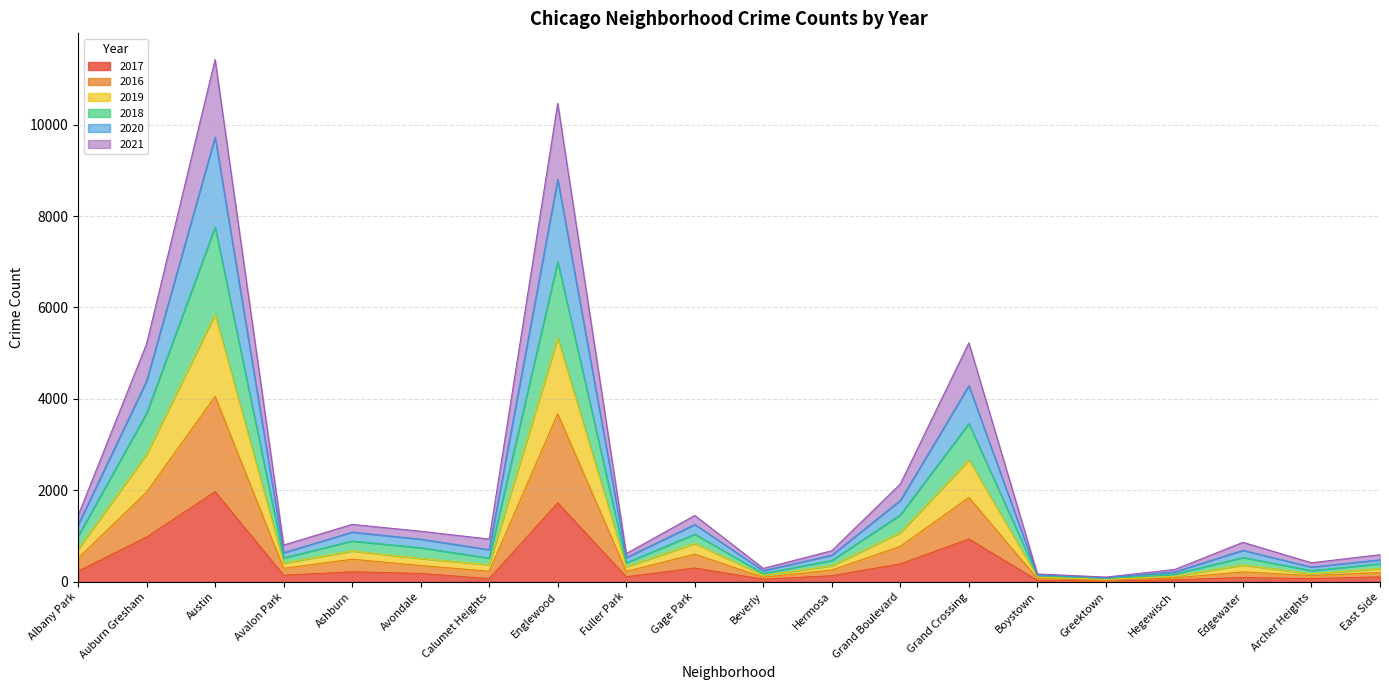

At which label does 2017 reach its peak?

Austin